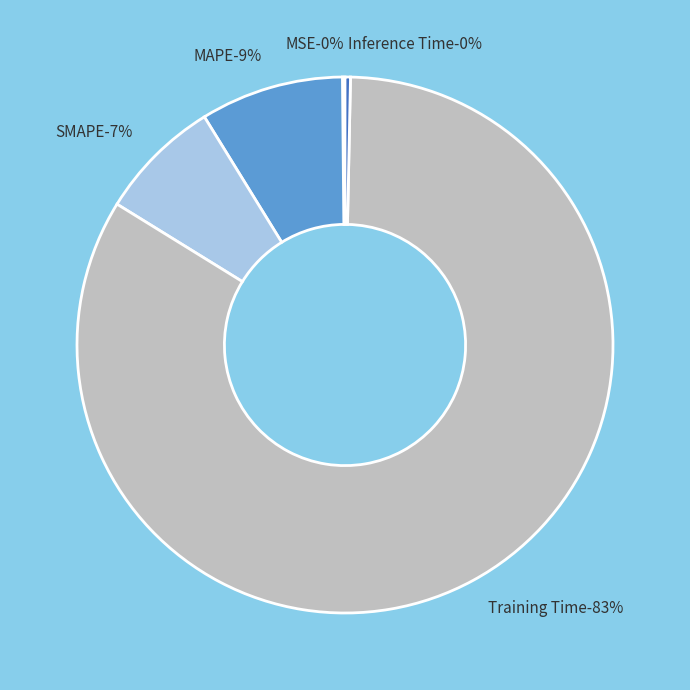

True or false: Training Time accounts for 70% of the total.

False